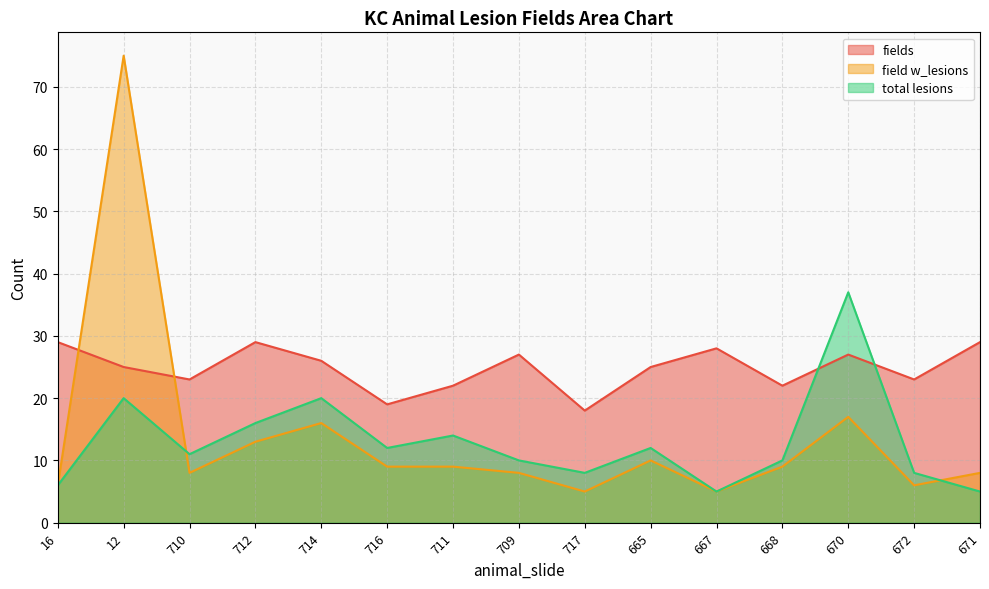

At which label does field w_lesions first exceed 9?

12